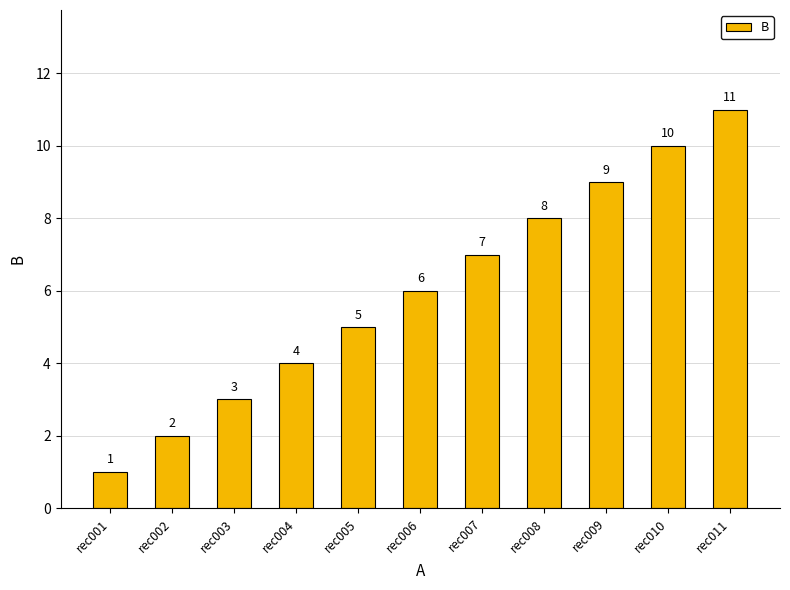

How many values are below 6?

5